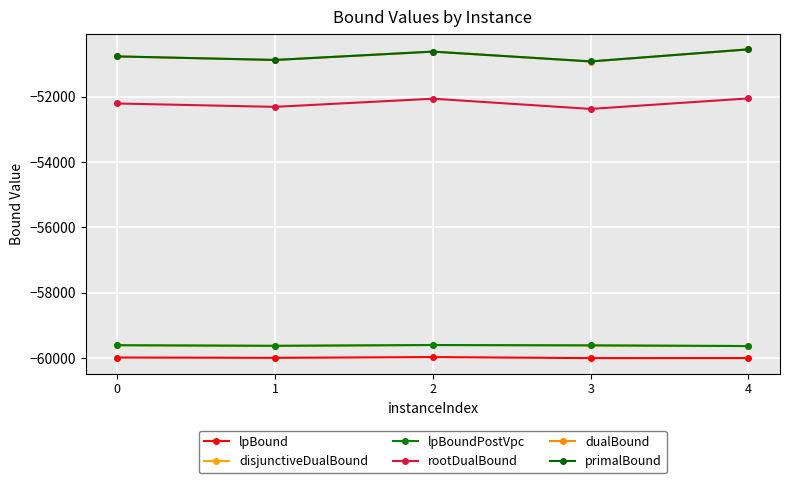

Is it true that rootDualBound equals -52063.4 at 2?

True